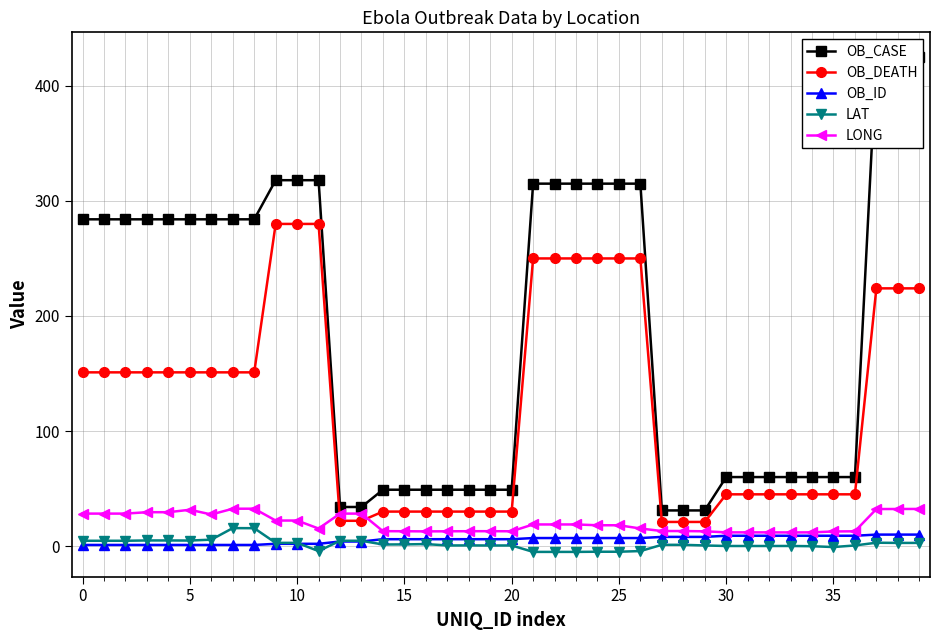

Is it true that OB_DEATH equals 250.0 at 25?

True